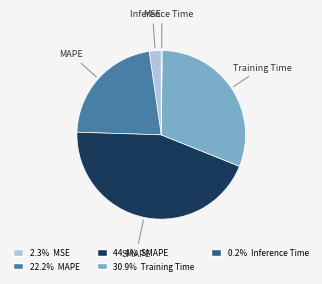

Approximately how many times larger is the value at SMAPE compared to Training Time?

1.4